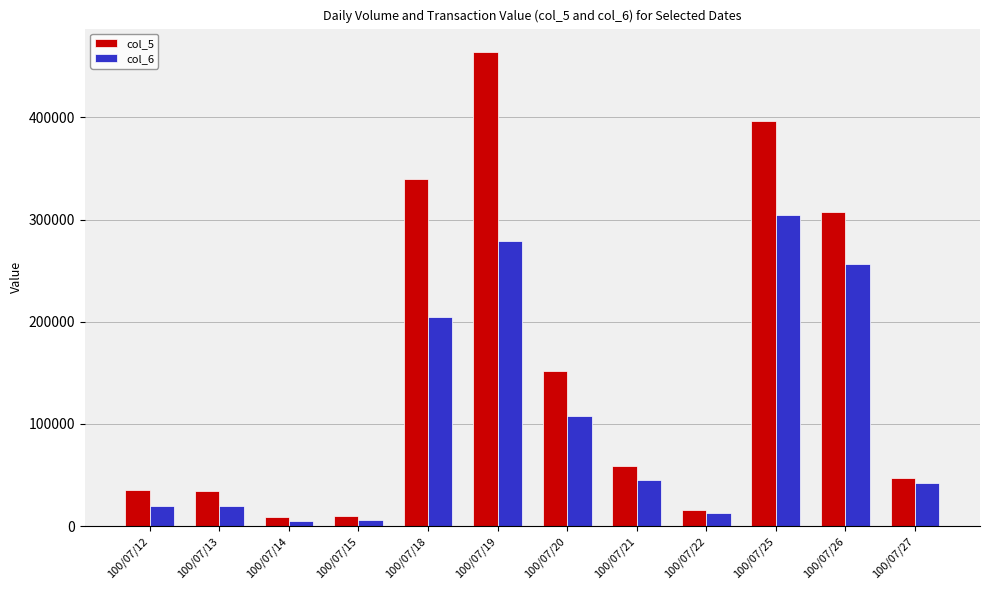

At which label is col_5 closest to 236110?

100/07/26